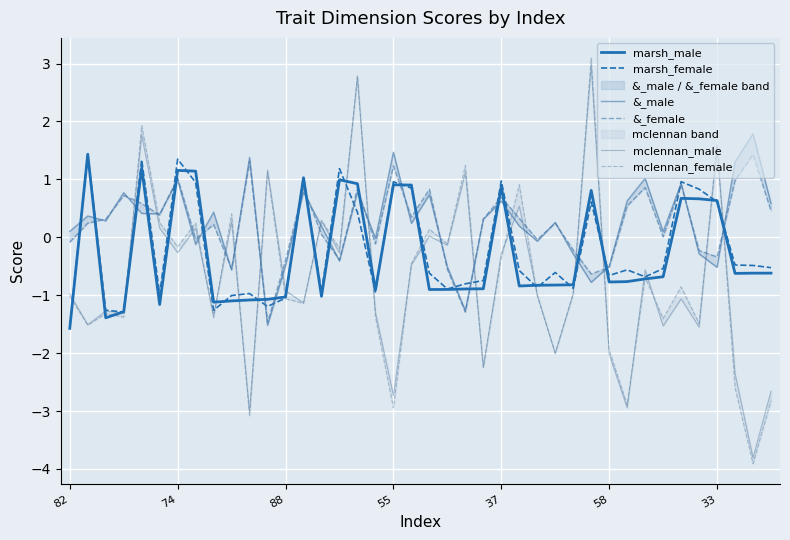

The value of marsh_female at 37 is 1.5. True or false?

False